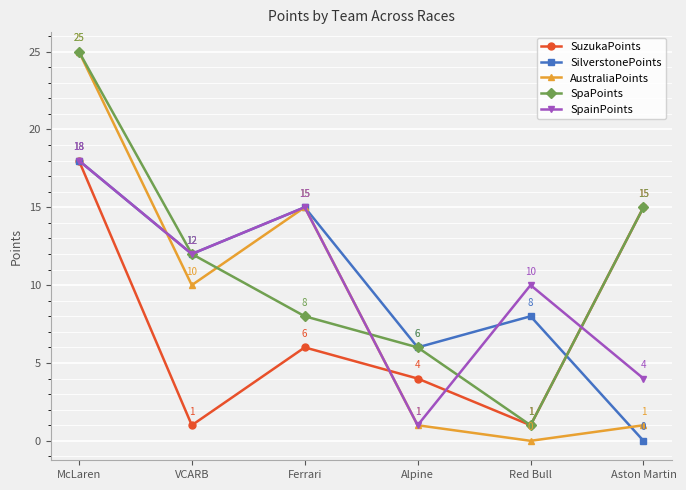

True or false: SpainPoints has a value of 30 at McLaren.

False